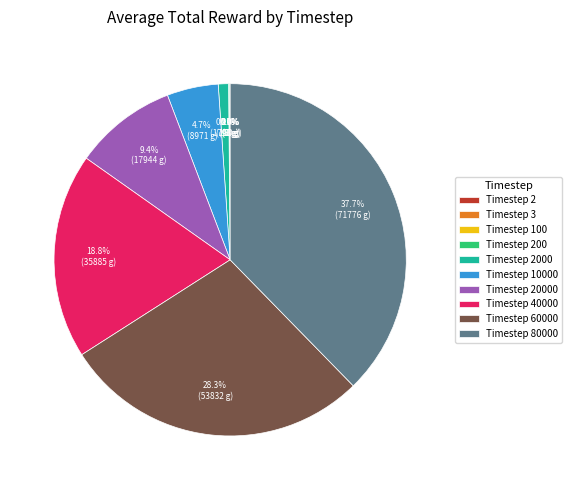

Is there a majority slice in this chart?

No